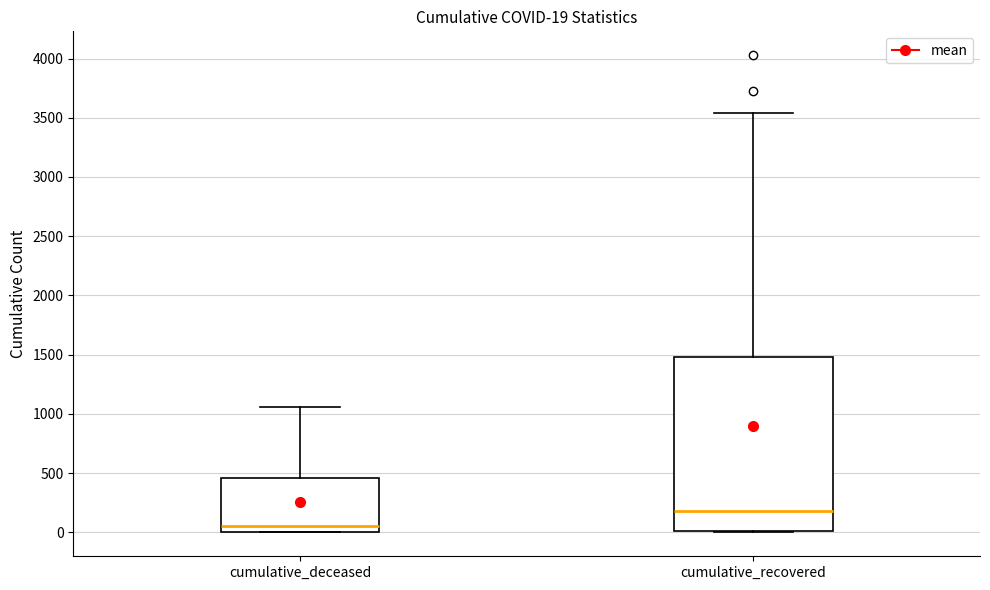

Comparing the boxes themselves (not the whiskers), which one is the tallest?

cumulative_recovered